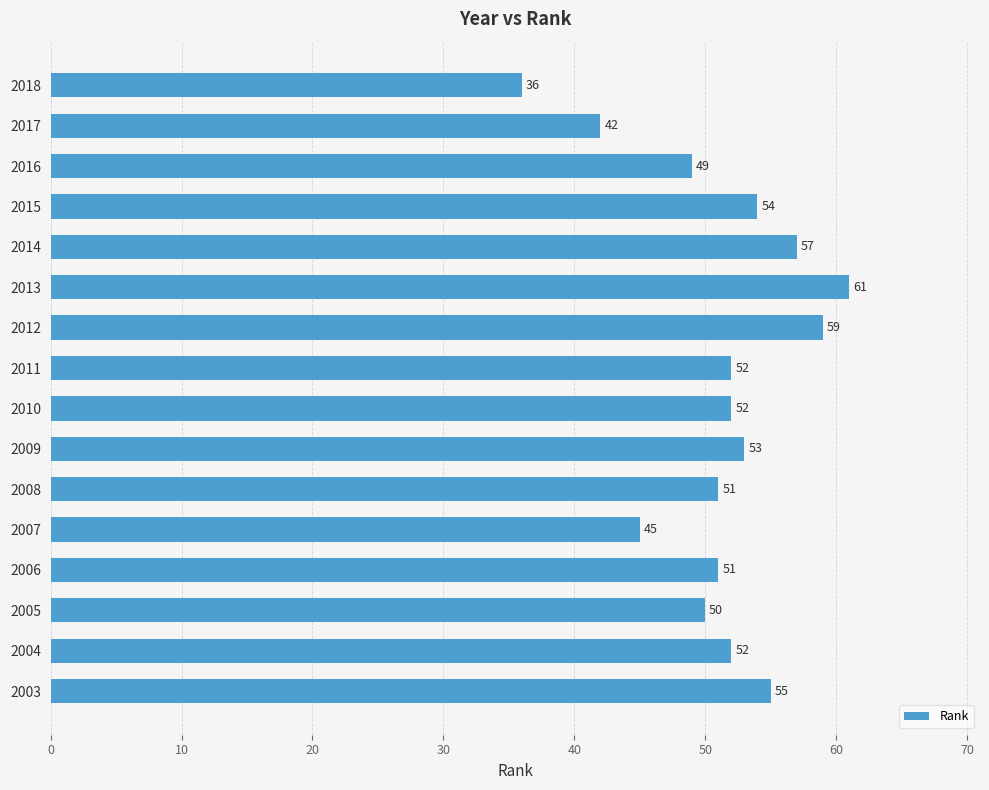

The value at 2008 is 19. True or false?

False